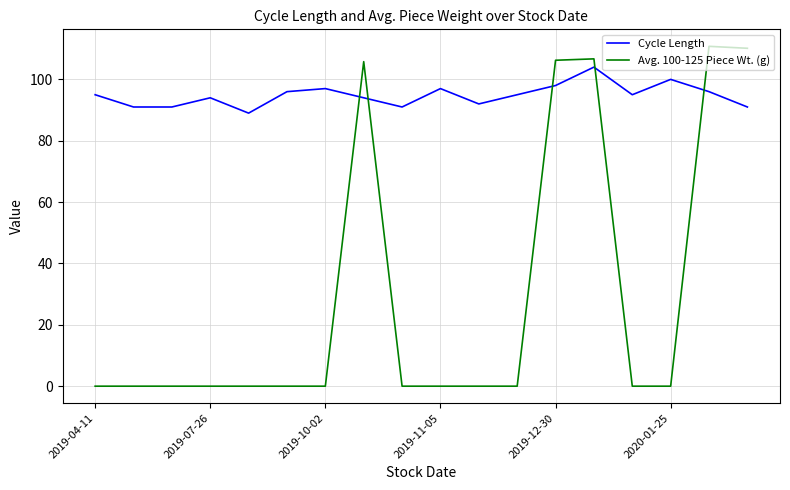

Rank the series by their maximum value, from highest to lowest.

Avg. 100-125 Piece Wt. (g), Cycle Length